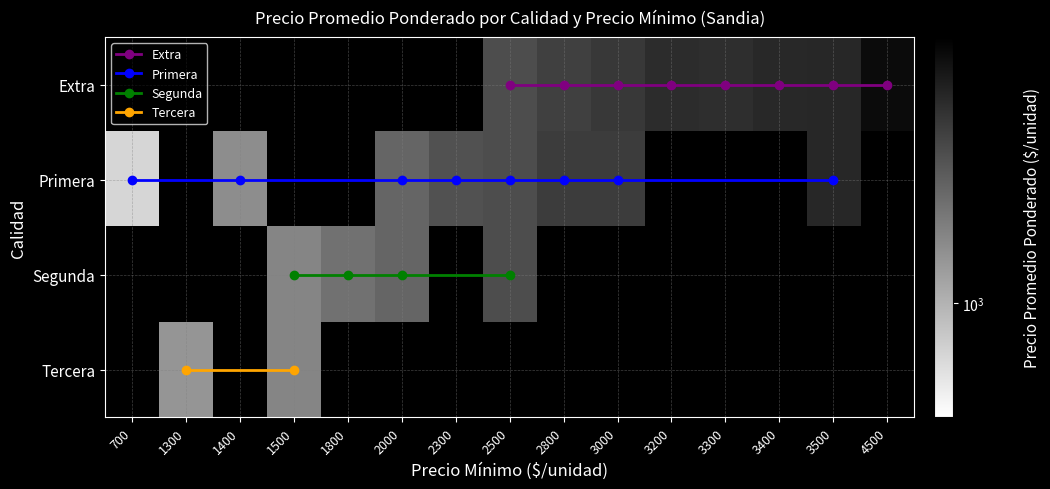

Between 2800 and 3200, which series saw the biggest shift?

Primera